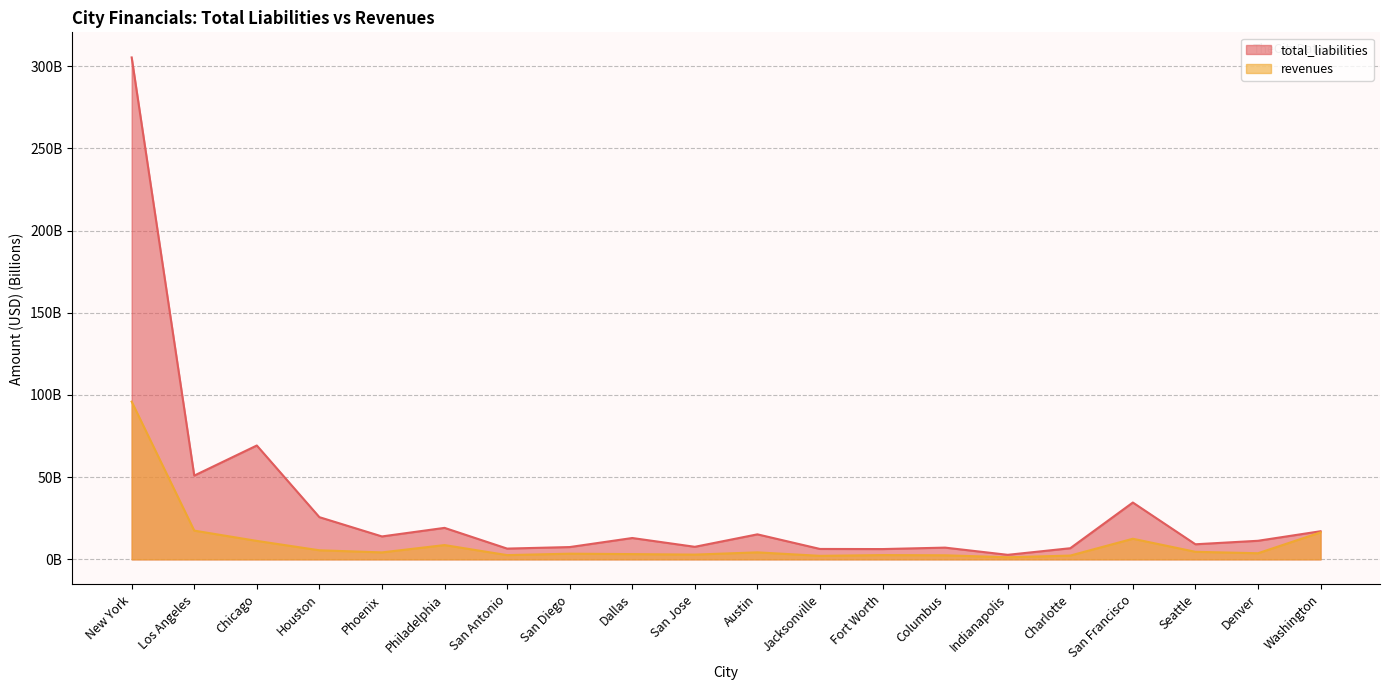

How many interior local peaks does the revenues series have?

5